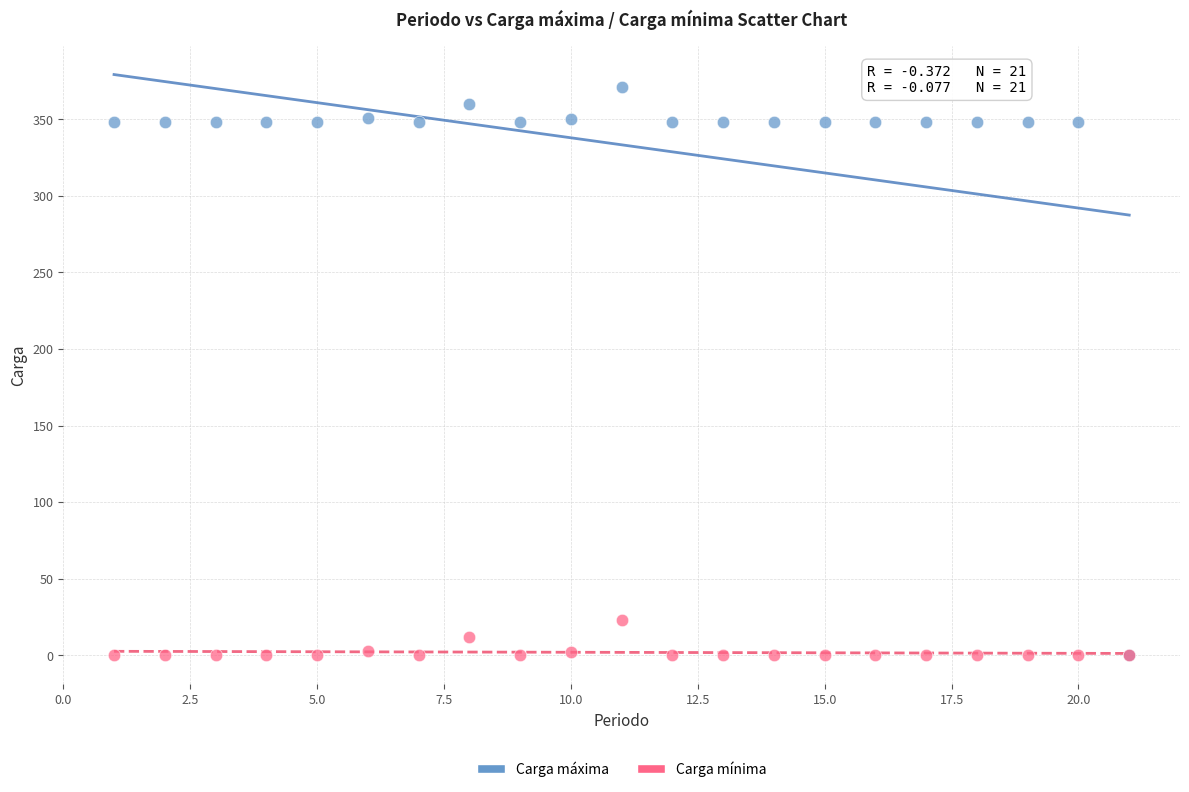

Which series reaches the maximum Y coordinate?

Carga máxima